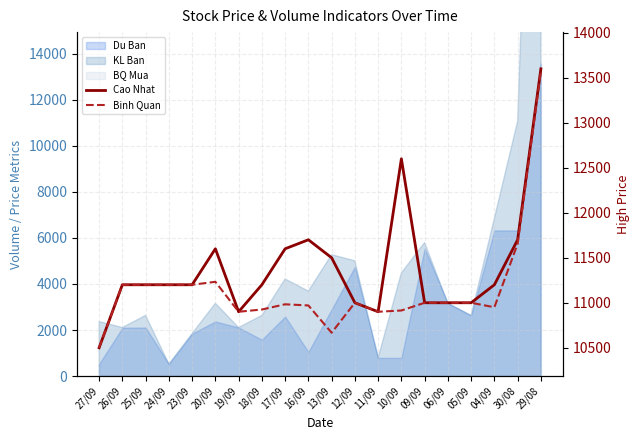

List the labels in order of Cao Nhat value, largest first.

29/08, 10/09, 16/09, 30/08, 20/09, 17/09, 13/09, 26/09, 25/09, 24/09, 23/09, 18/09, 04/09, 12/09, 09/09, 06/09, 05/09, 19/09, 11/09, 27/09